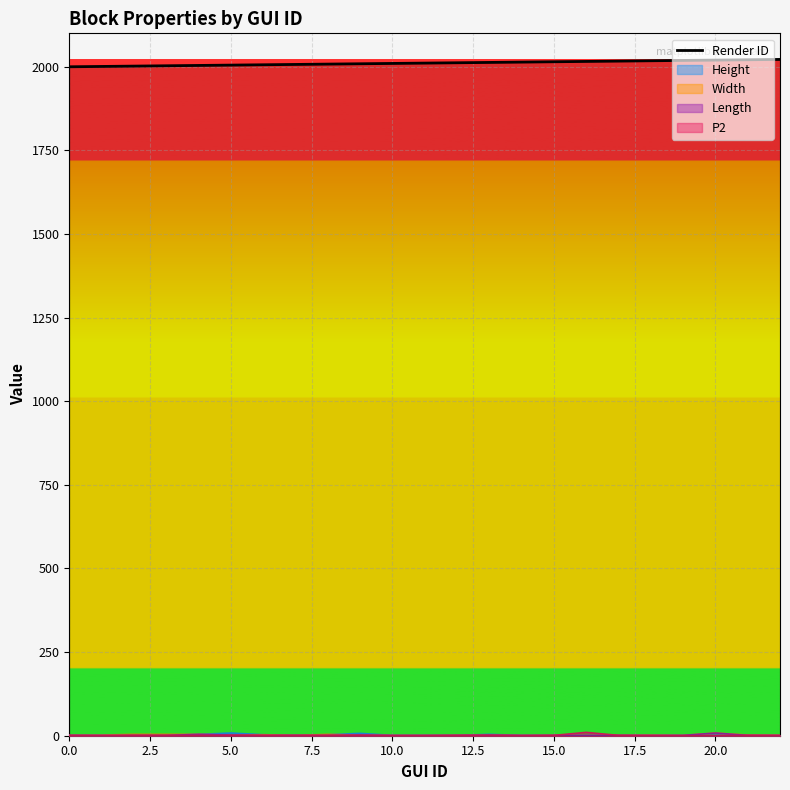

Is it true that the value at 12 is 3034?

False